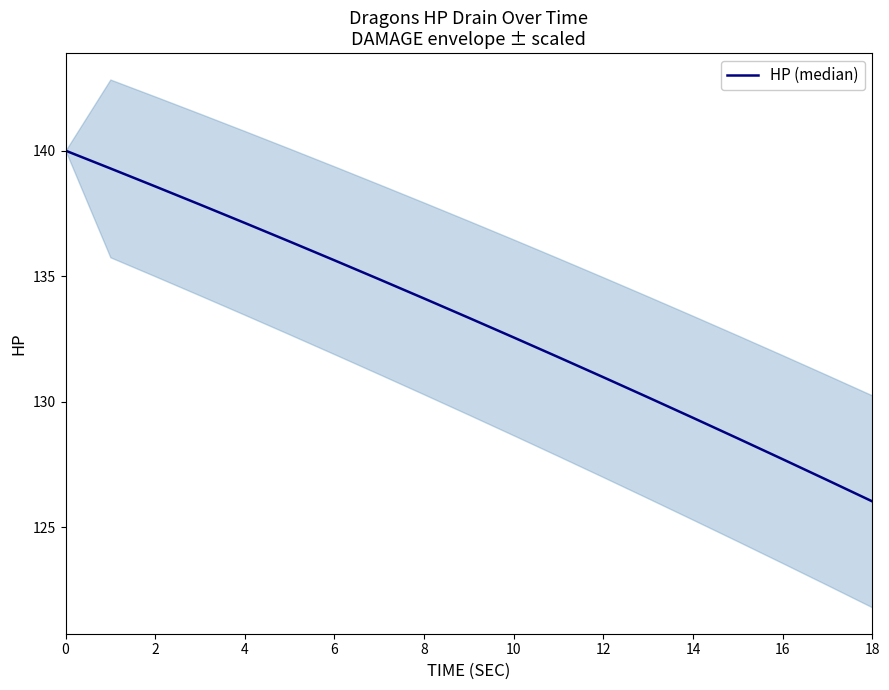

The value at 18 is 126.0. True or false?

True